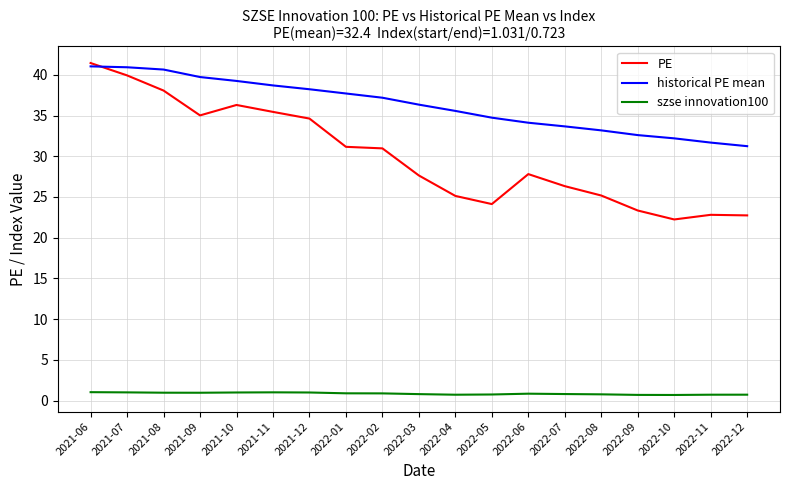

At which label does PE first exceed 27?

2021-06